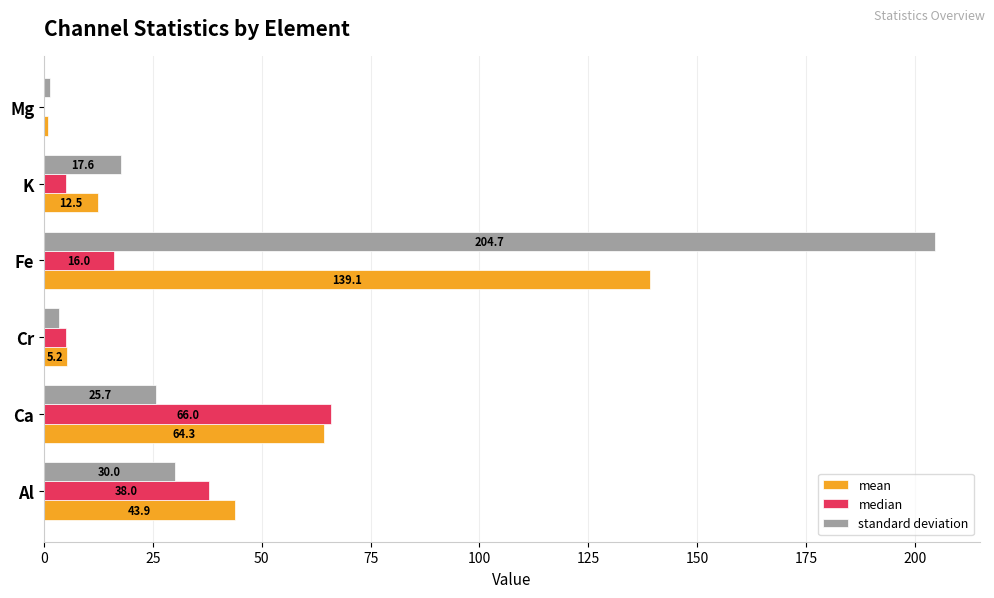

Which series has the largest total across all categories?

standard deviation